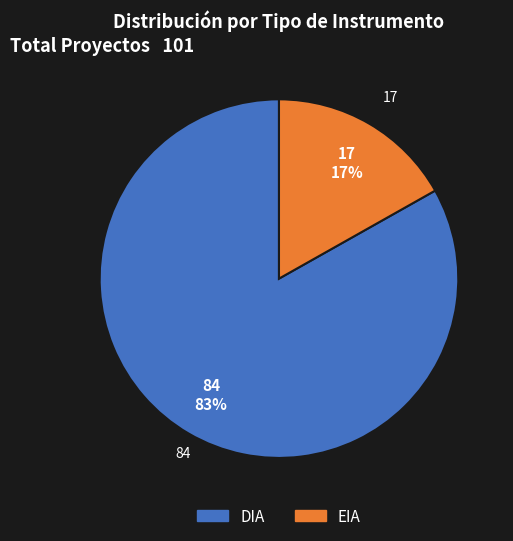

To the nearest percent, what percentage of the pie is EIA?

17%